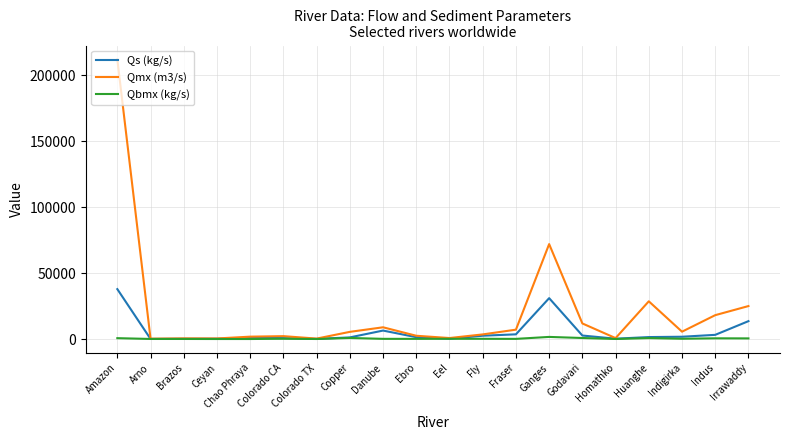

Which series has the largest total across all categories?

Qmx (m3/s)